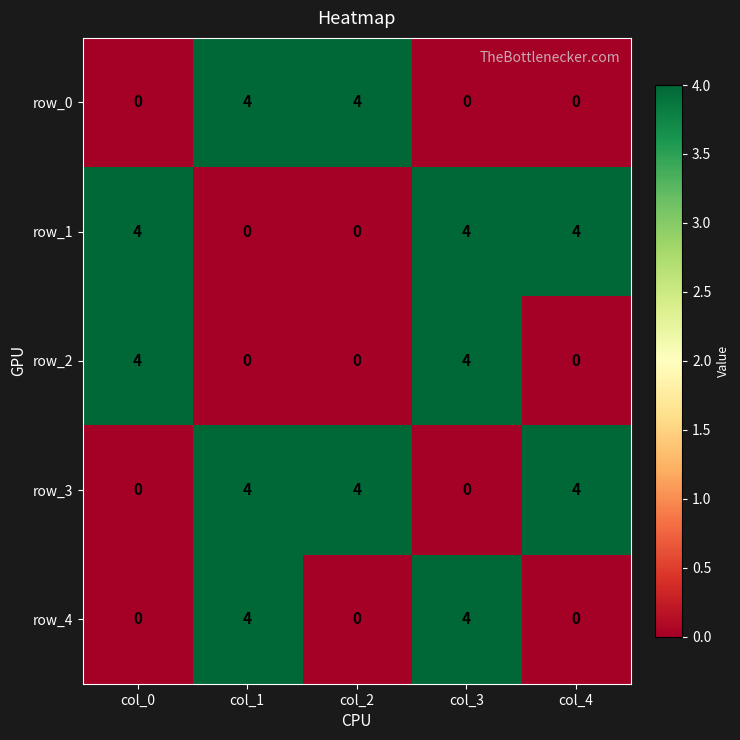

Between col_1 and col_2, which series saw the biggest shift?

row_4